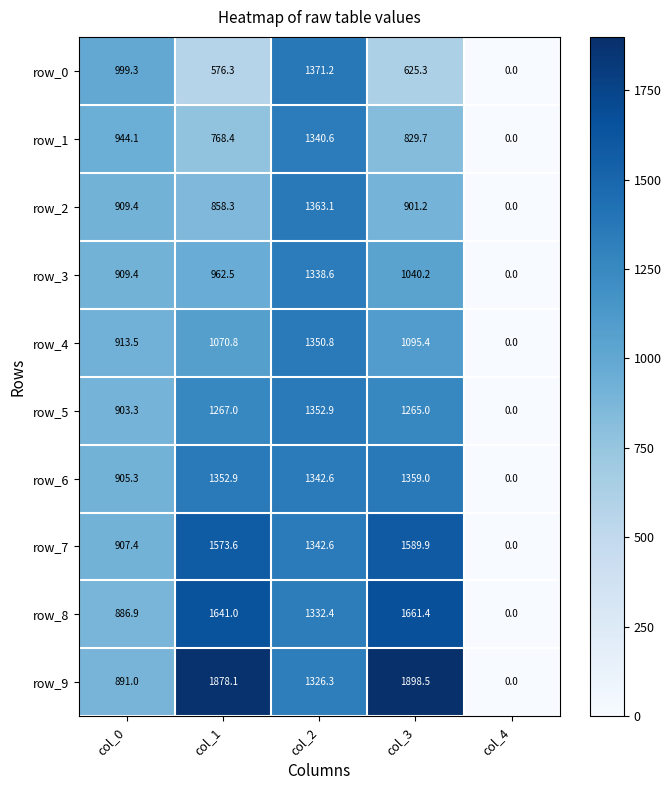

The row_8 series shows 0.0 at col_4. True or false?

True